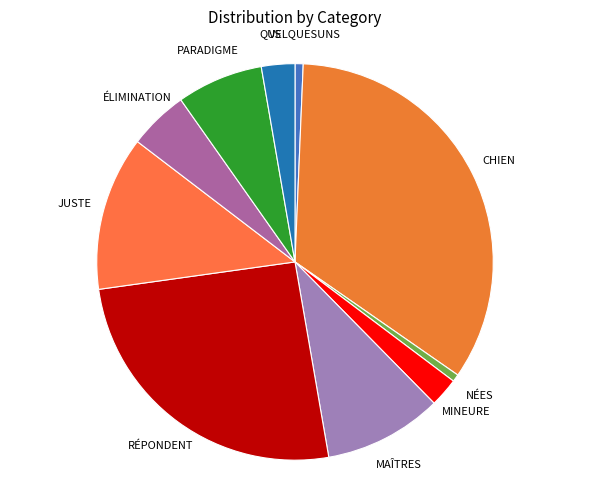

Count the number of slices in the pie.

10